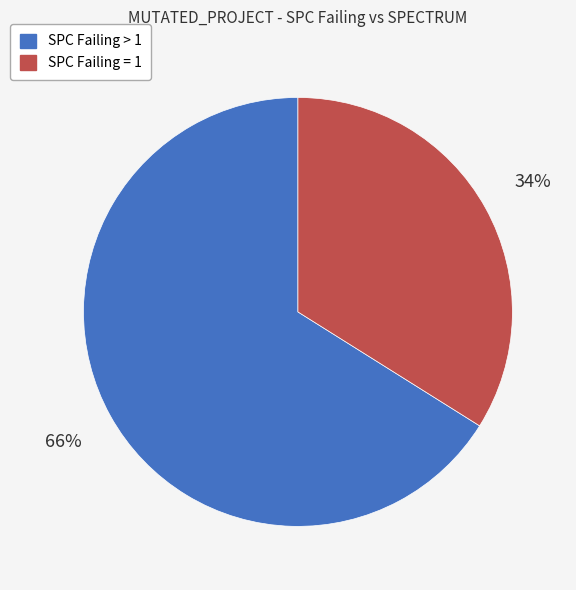

To the nearest percent, what is the difference between the largest and smallest slice percentages?

32%